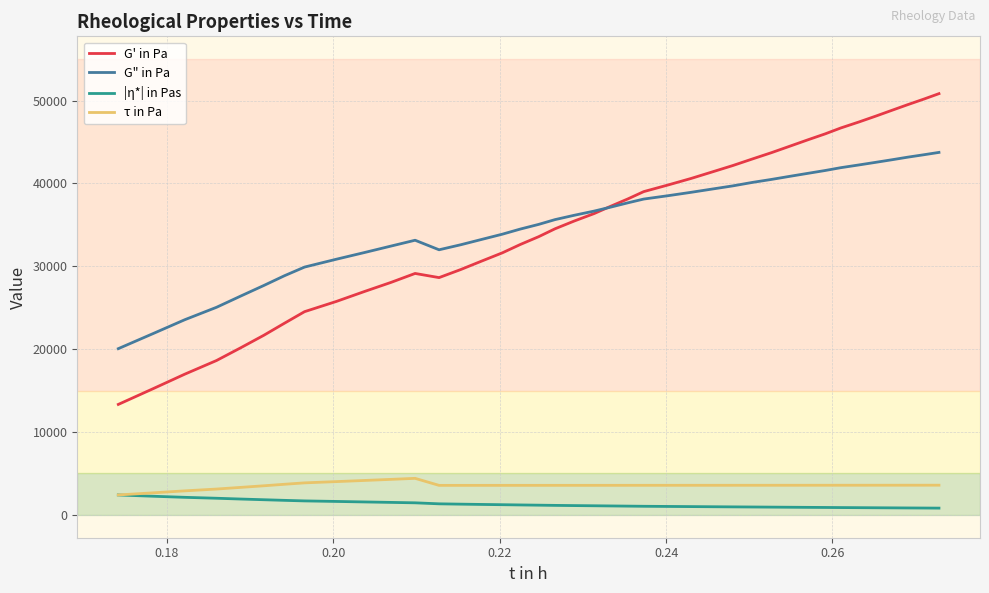

True or false: G" in Pa and τ in Pa intersect in this chart.

False